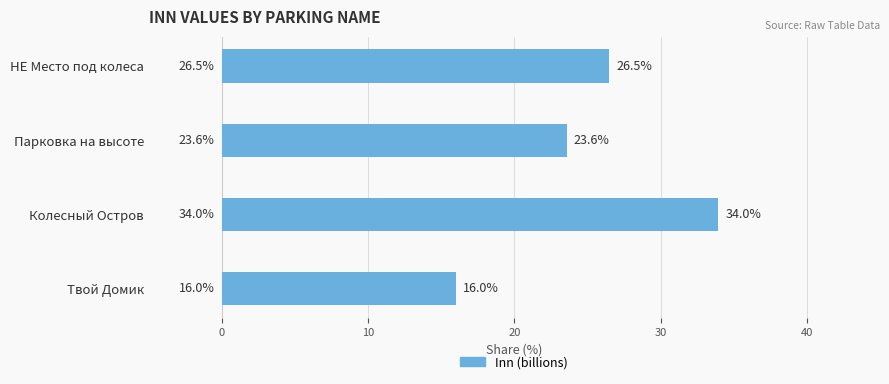

What is the smallest value displayed?

16.0